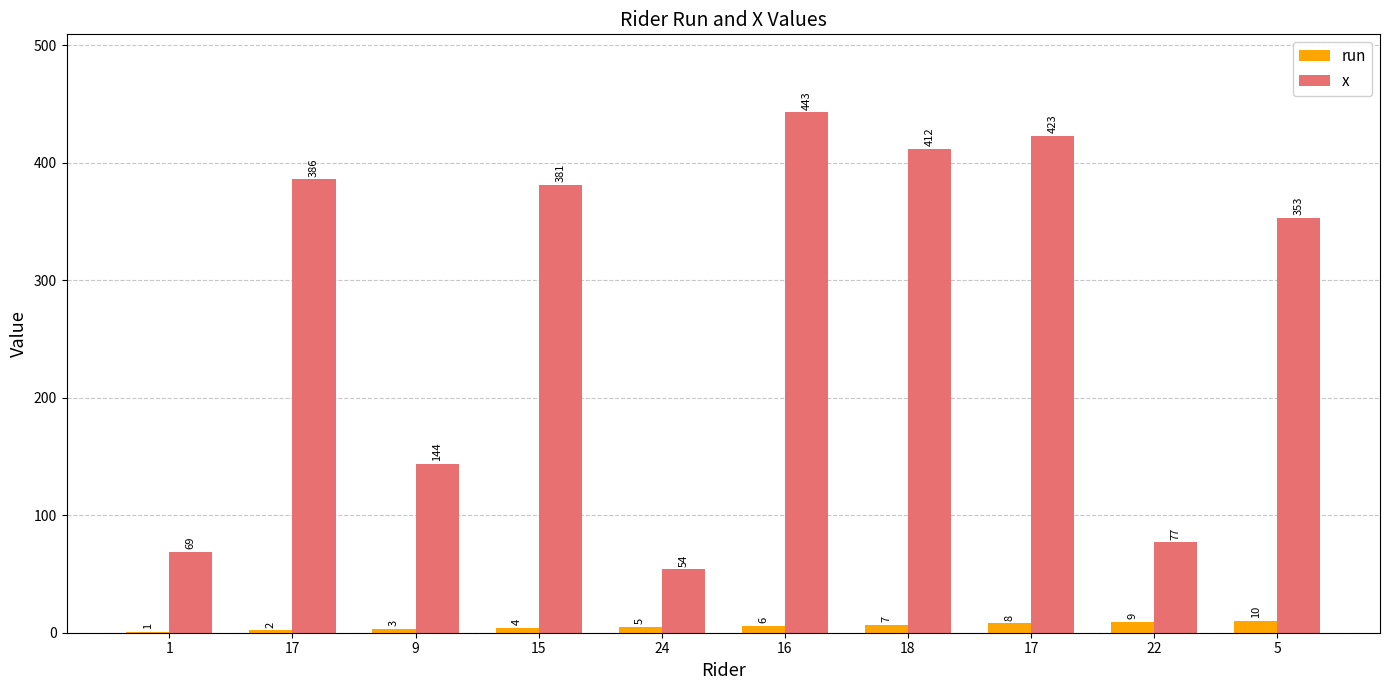

Are the bars grouped side by side (vs. stacked)?

Yes